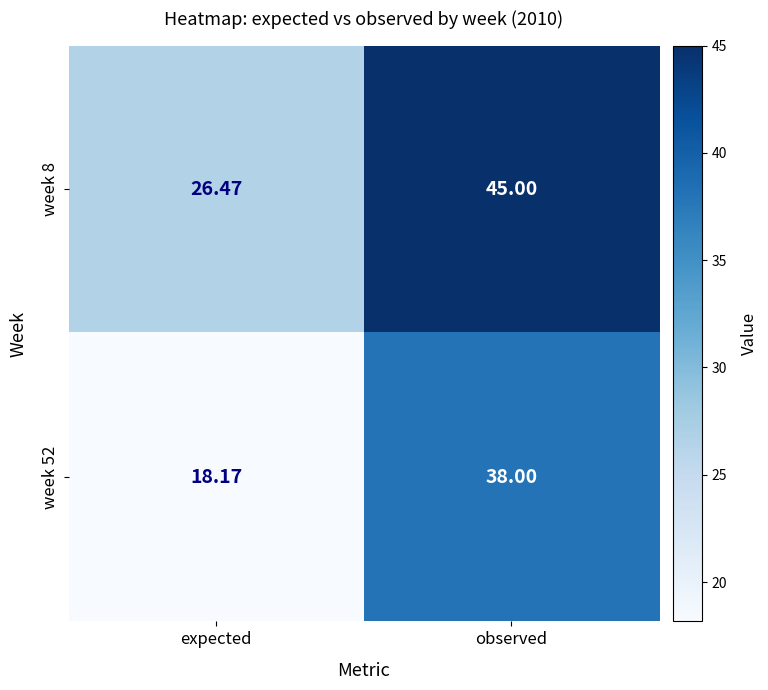

Which series has the largest total across all categories?

week 8